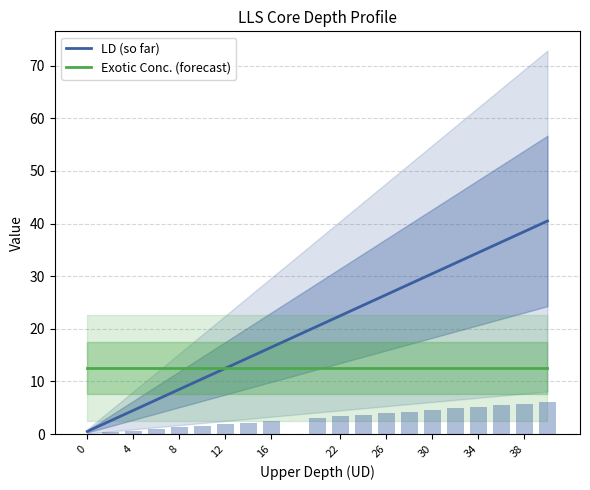

List the series in order of their peak value, lowest first.

Exotic Conc. (forecast), LD (so far)